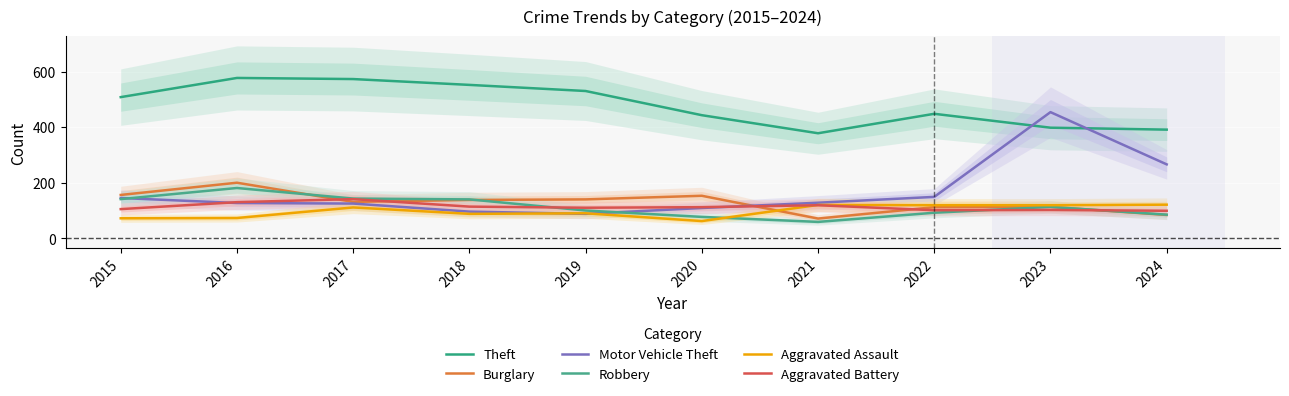

Rank the series at 2015 from highest to lowest value.

Theft, Burglary, Motor Vehicle Theft, Robbery, Aggravated Battery, Aggravated Assault